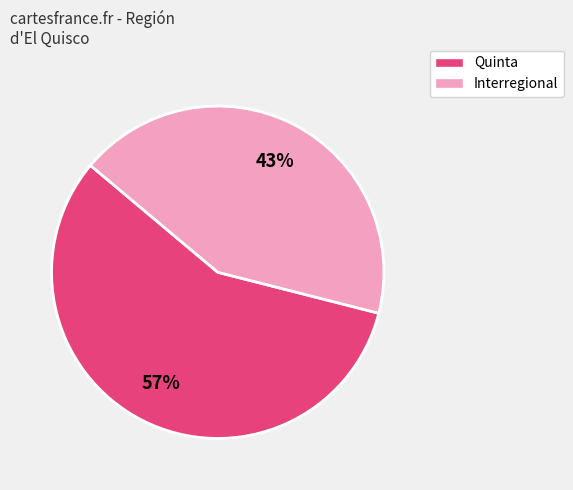

Approximately how many times larger is the value at Quinta compared to Interregional?

1.3